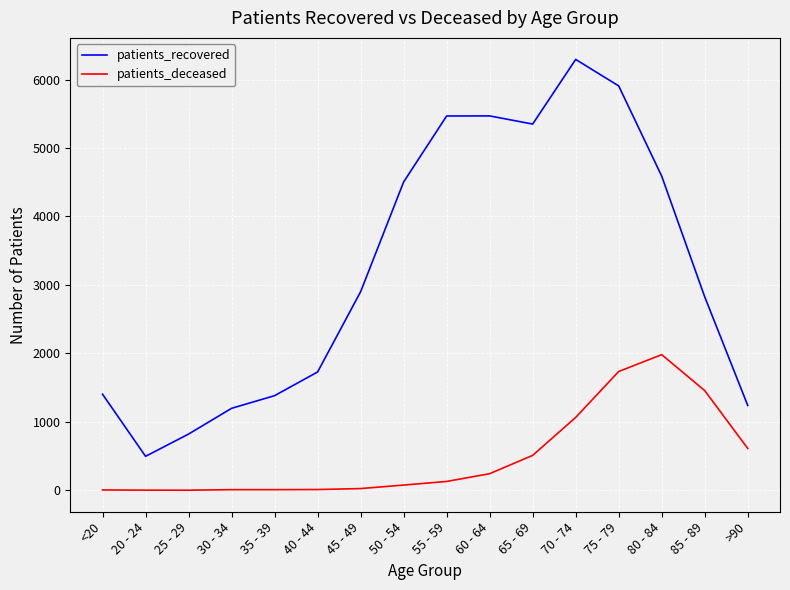

Is this an area chart (filled region under the line)?

No